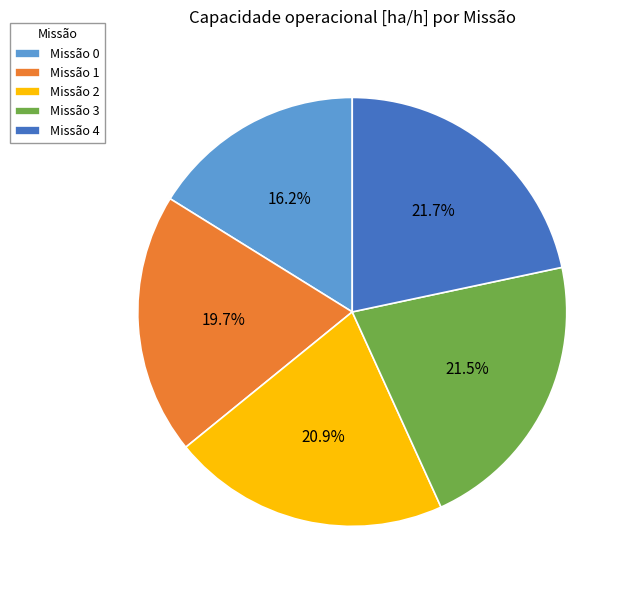

Between Missão 1 and Missão 0, which is larger?

Missão 1